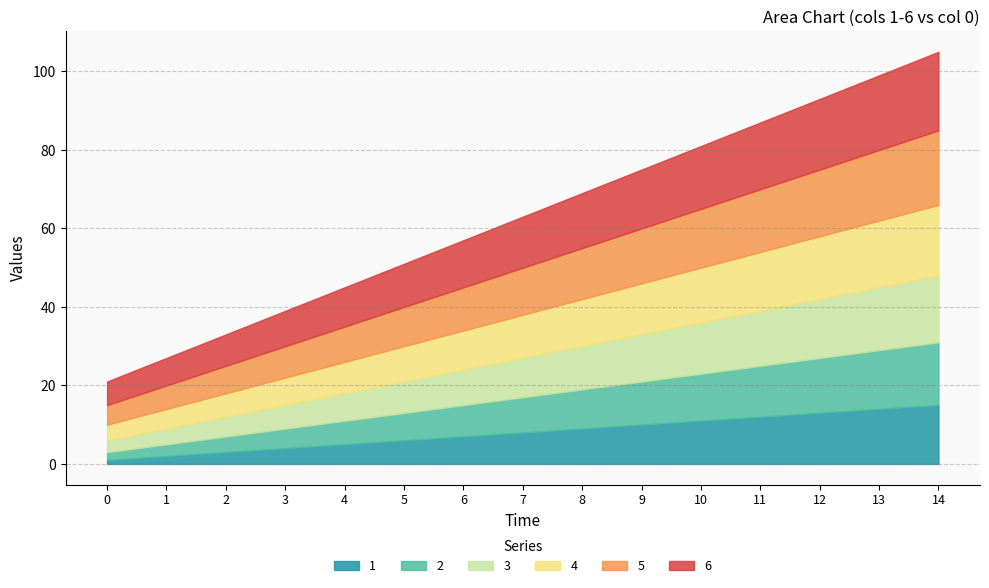

What is the total value across all series at 6?

57